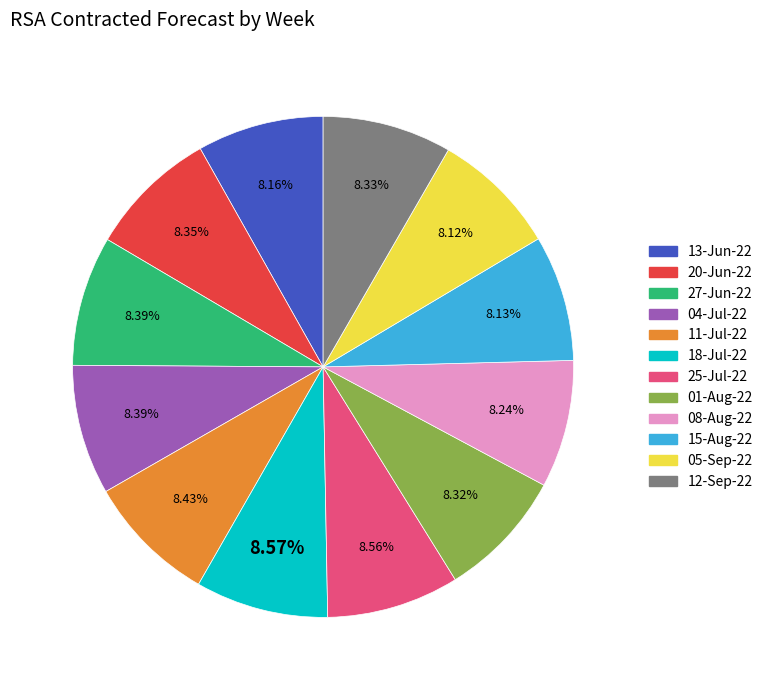

To the nearest percent, what portion does 13-Jun-22 represent?

8%